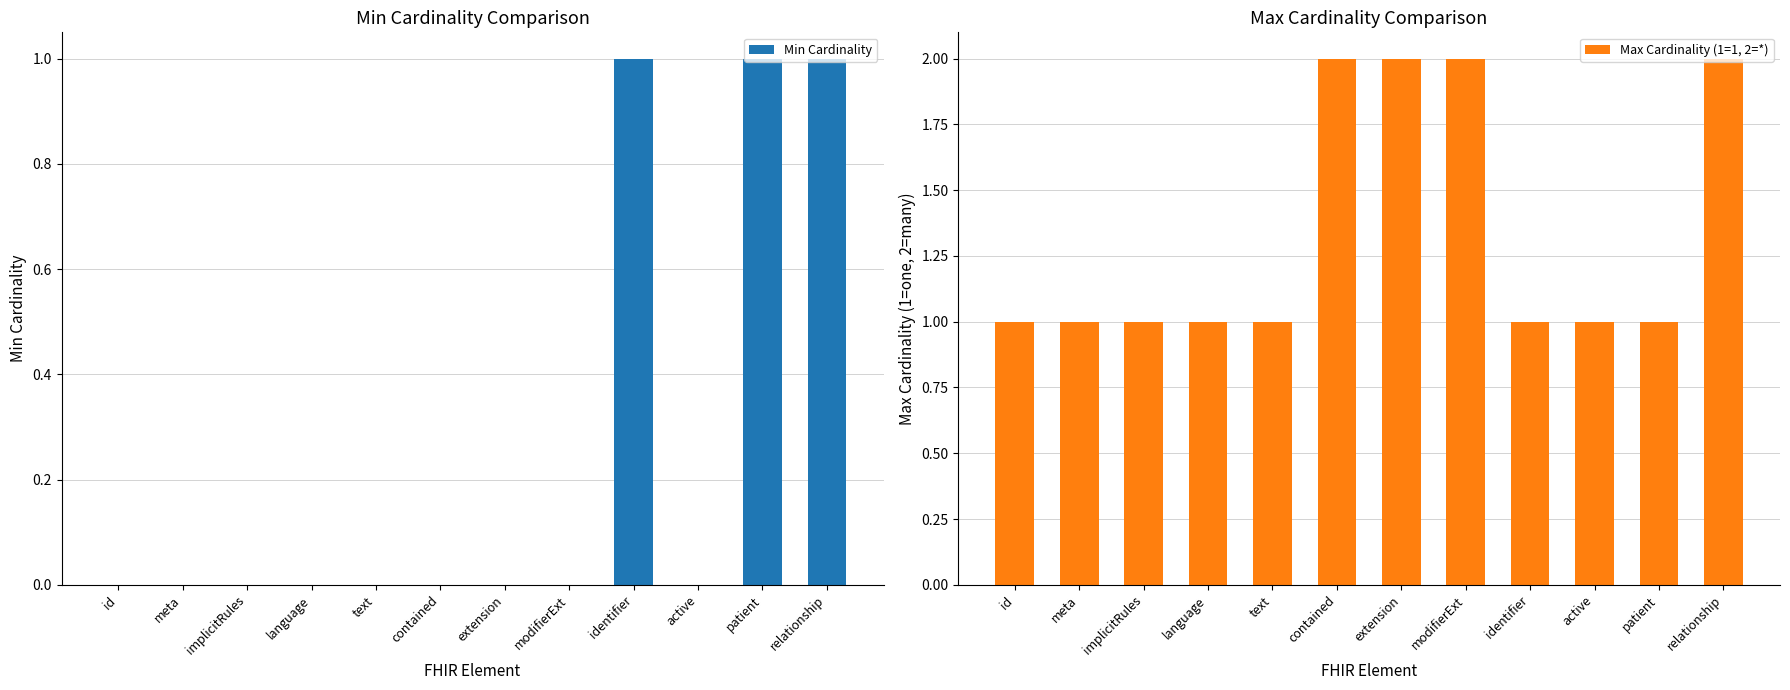

What is the difference between the maximum and minimum values in the Min Cardinality series?

1